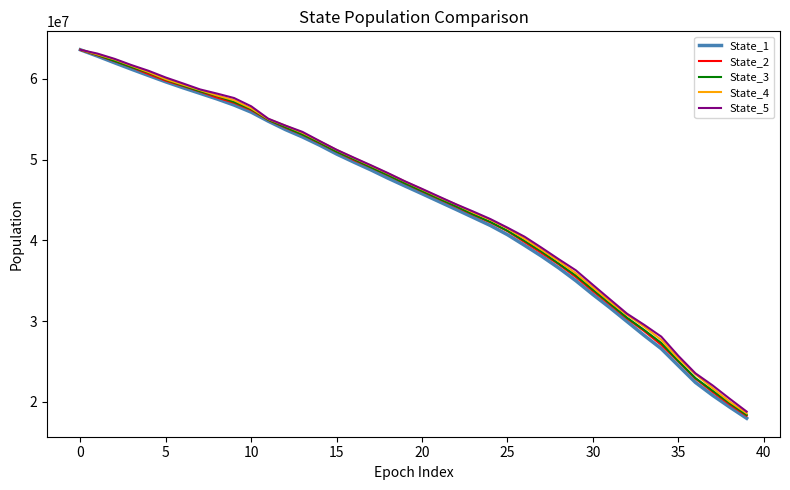

What is the maximum value shown in the chart?

63604738.0